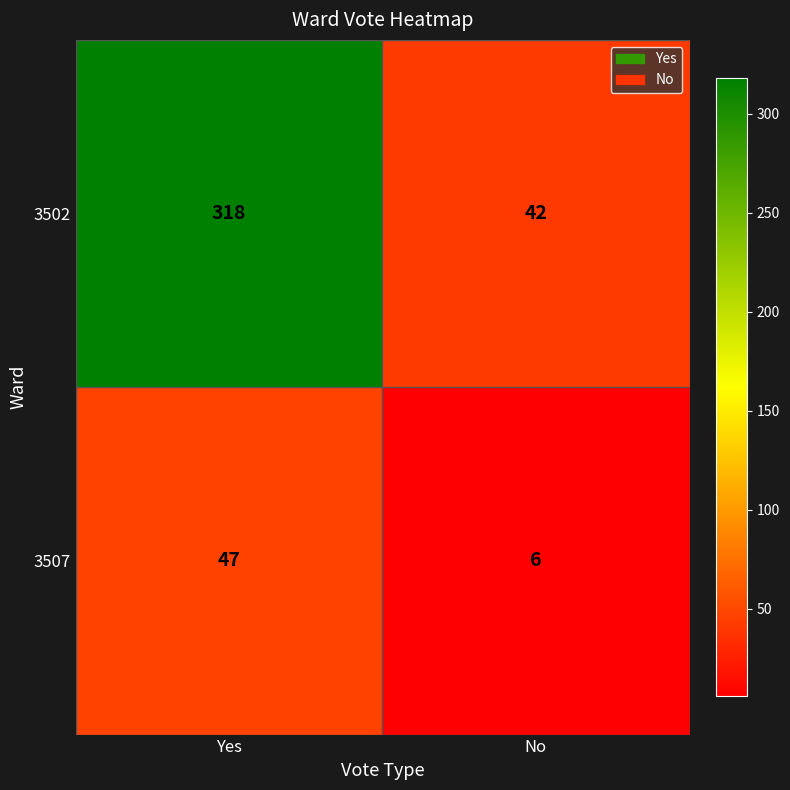

What is the sum of all 3507 values?

53